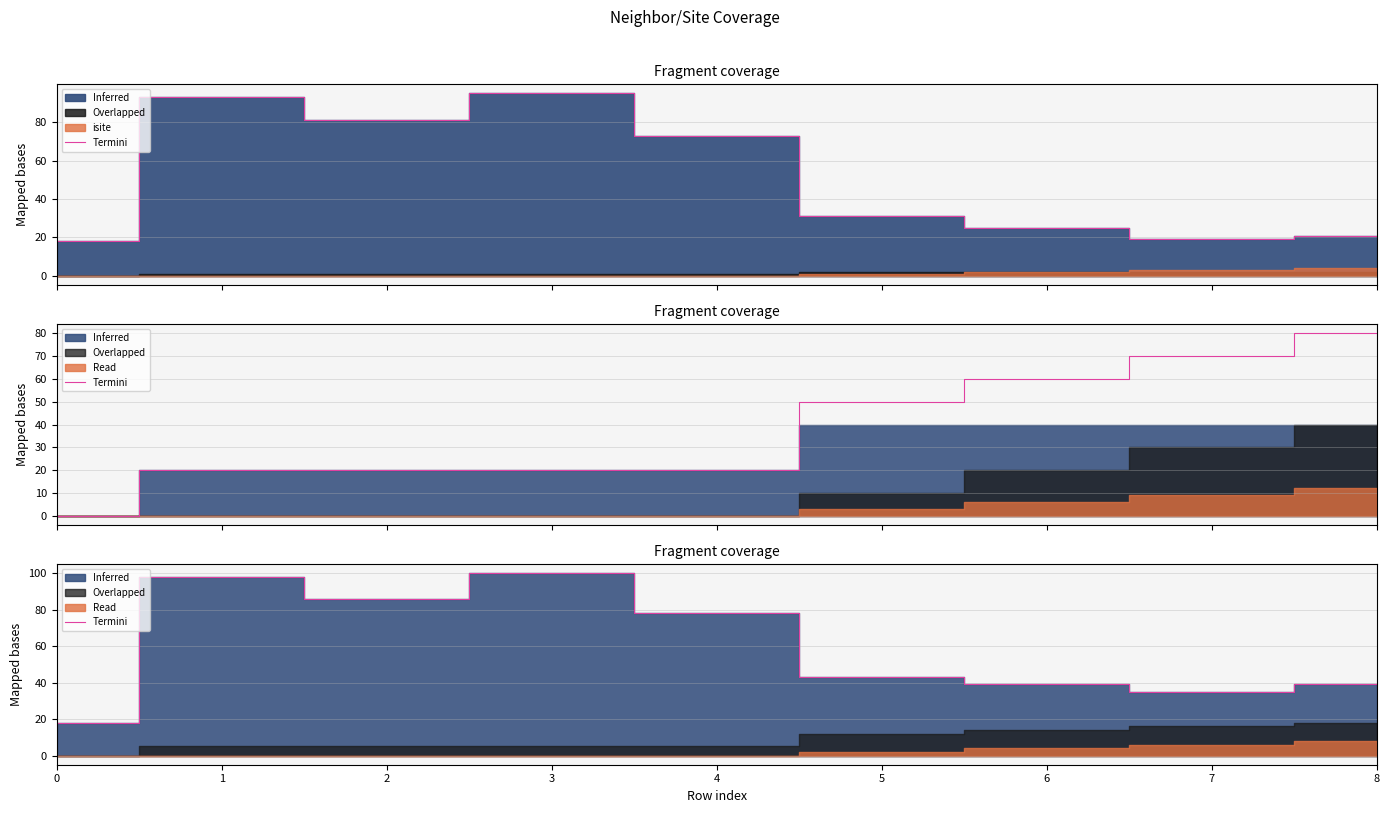

The value at 1 is 167. True or false?

False